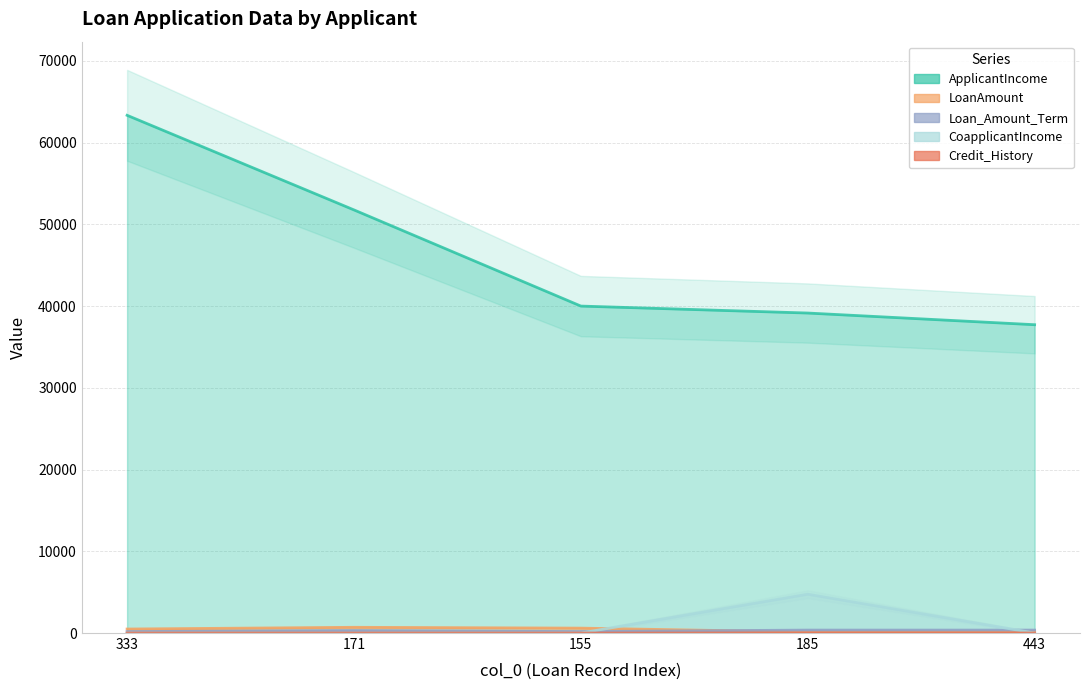

Reading left to right, transcribe all the data shown in this chart.

ApplicantIncome: 63337	51763	39999	39147	37719
LoanAmount: 490	700	600	120	152
Loan_Amount_Term: 180	300	180	360	360
CoapplicantIncome: 0	0	0	4750	0
Credit_History: 1	1	0	1	1